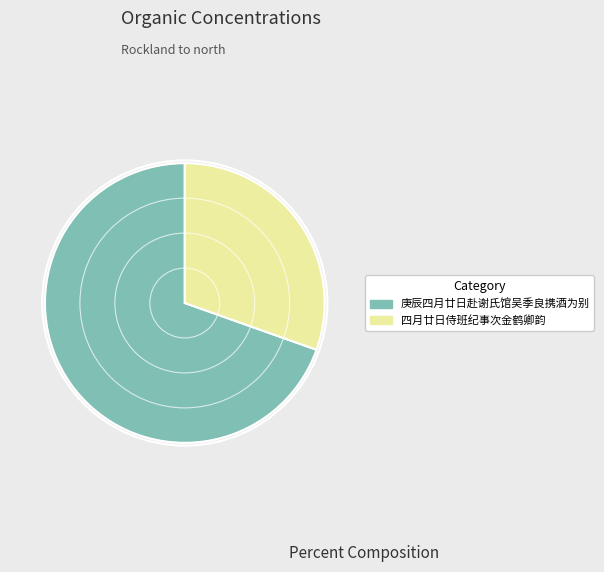

Between 庚辰四月廿日赴谢氏馆吴季良携酒为别 and 四月廿日侍班纪事次金鹤卿韵, which is larger?

庚辰四月廿日赴谢氏馆吴季良携酒为别